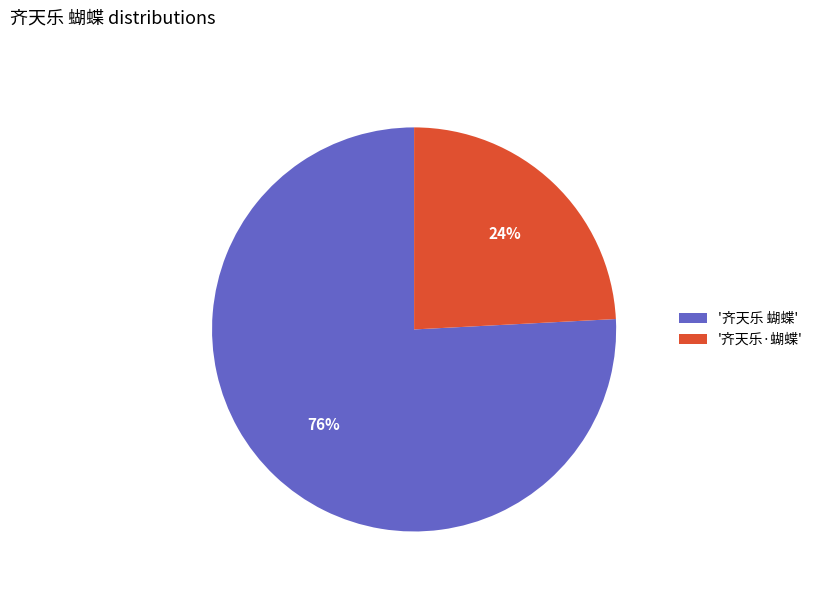

Is there any slice that represents more than half of the pie?

Yes